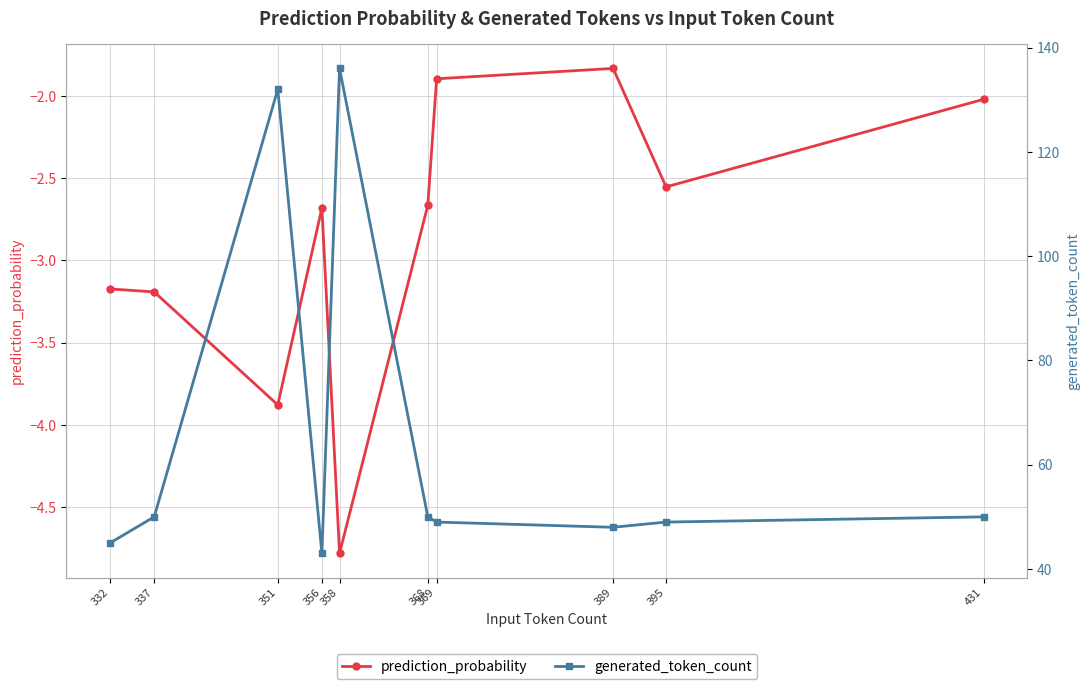

What is the sum of the generated_token_count values at 395 and 356?

92.0